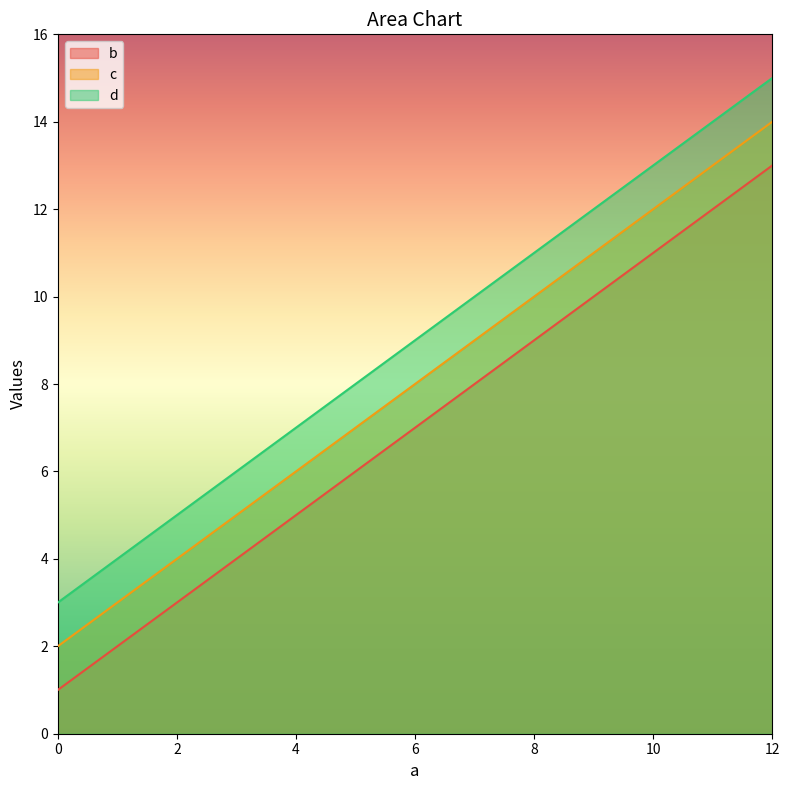

List the series in order of their peak value, highest first.

d, c, b